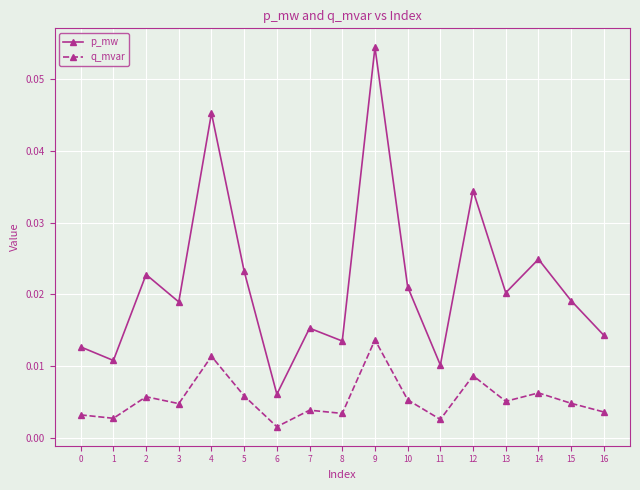

At which label does p_mw reach its peak?

9